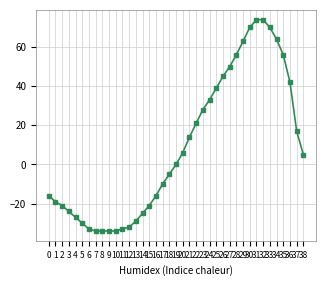

At which label is the value closest to 20?

22